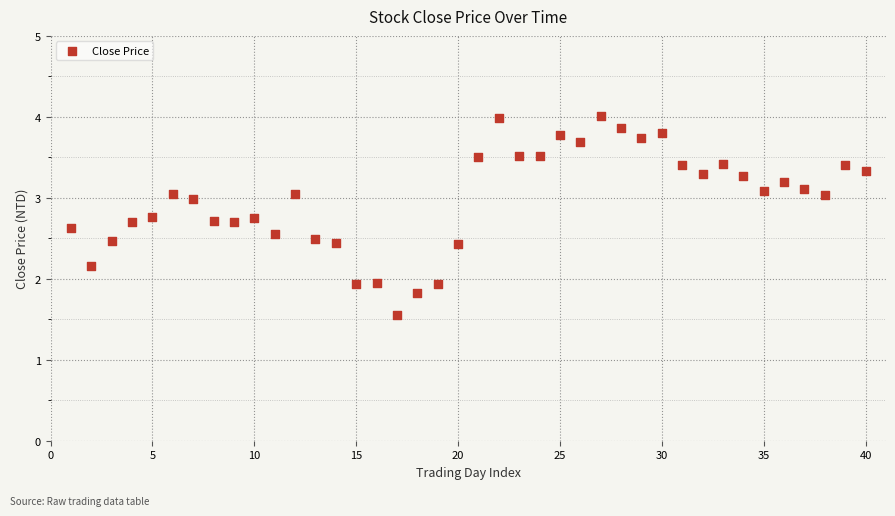

What is the range of X values (max minus min)?

39.0